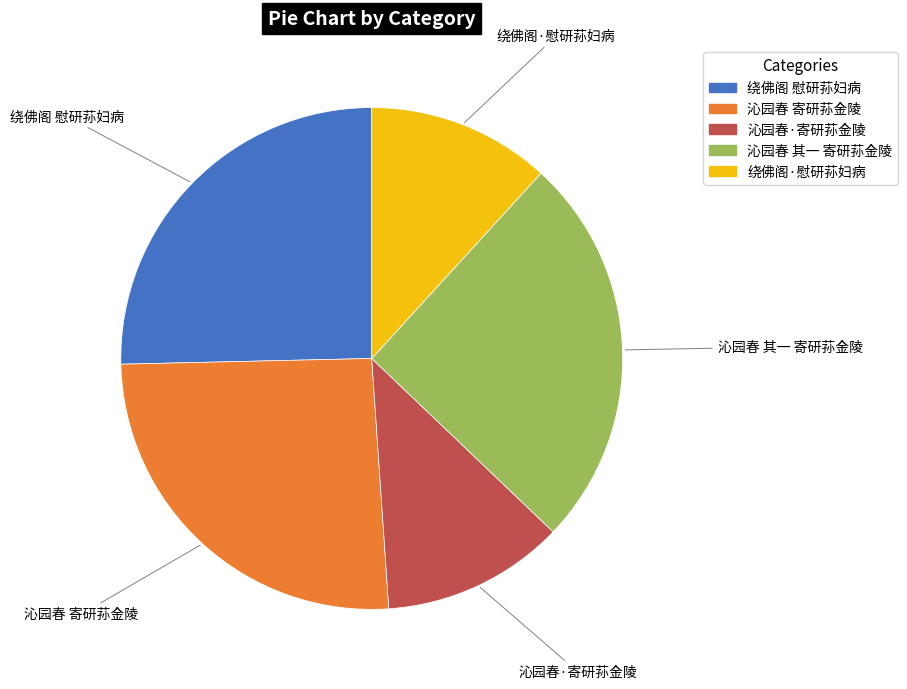

Combined, do 沁园春 其一 寄研荪金陵 and 绕佛阁 慰研荪妇病 account for over 50%?

Yes